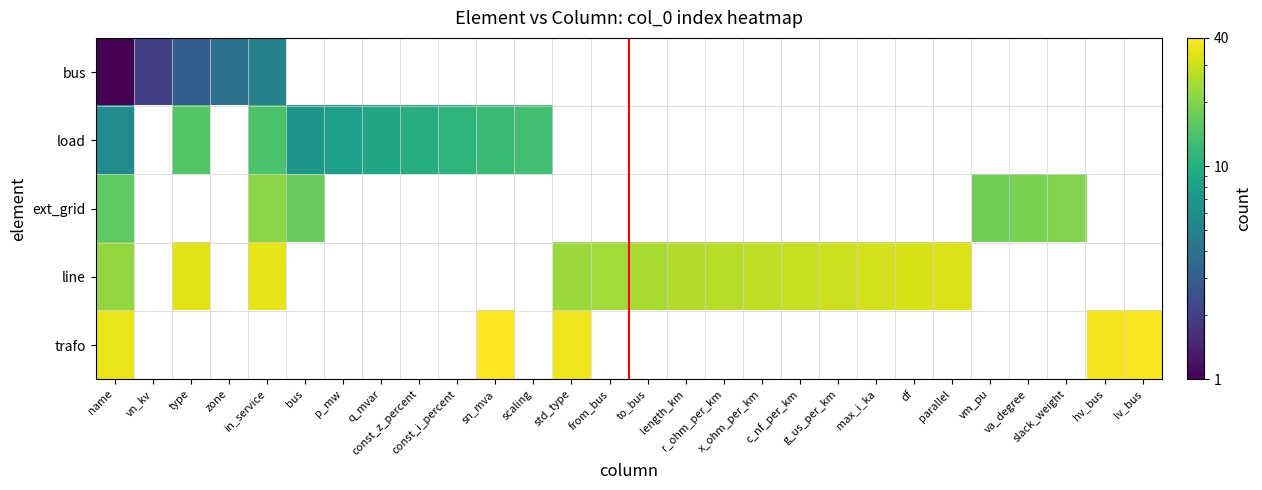

True or false: bus has a value of 2 at type.

True